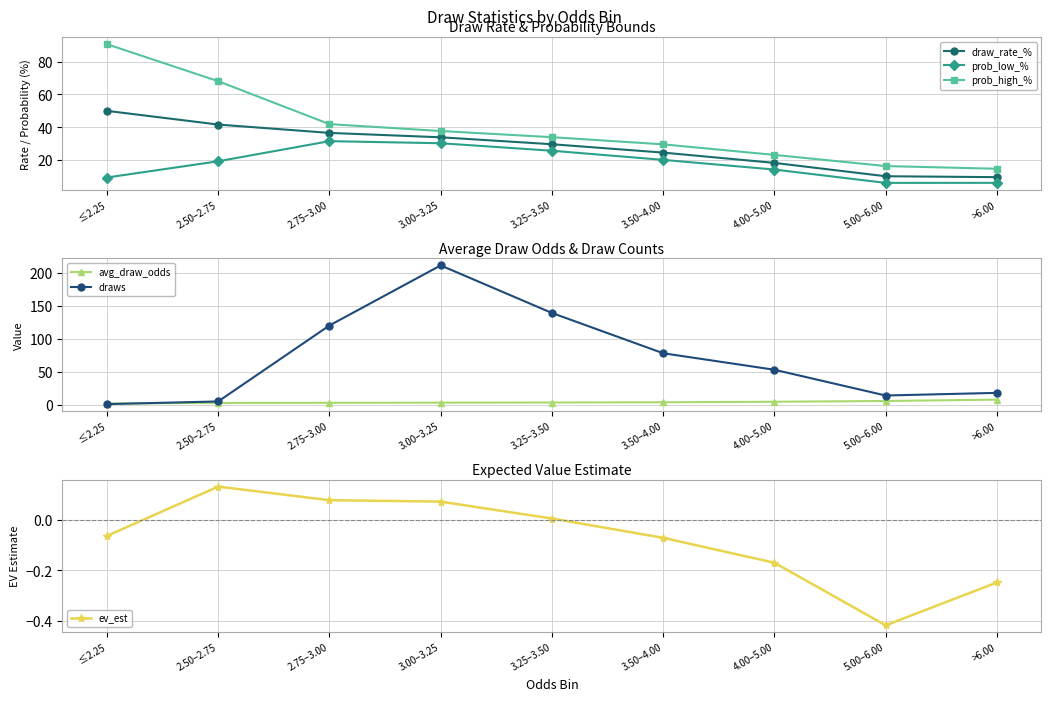

Which series has the largest range (max minus min)?

draws